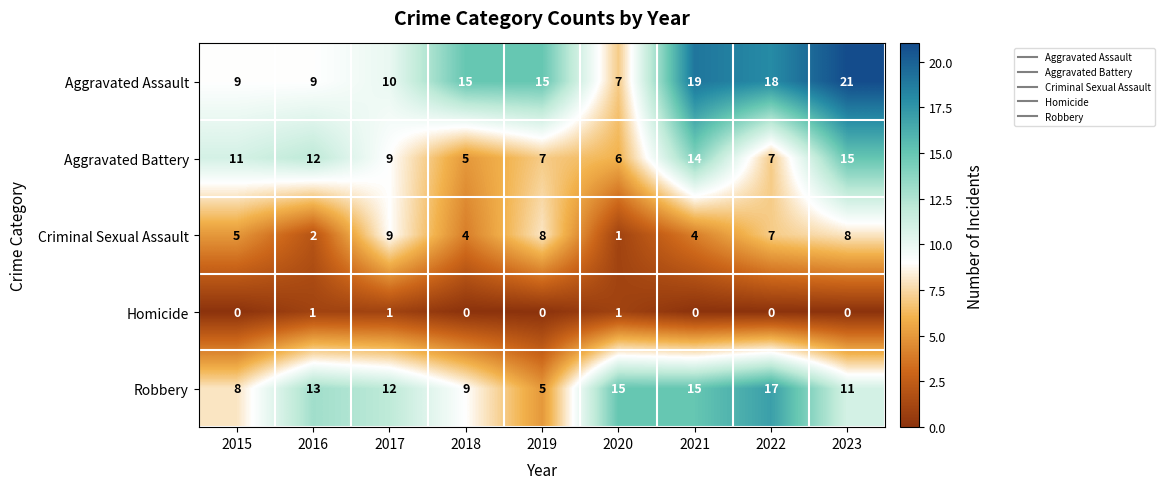

At which label is Robbery closest to 11?

2023